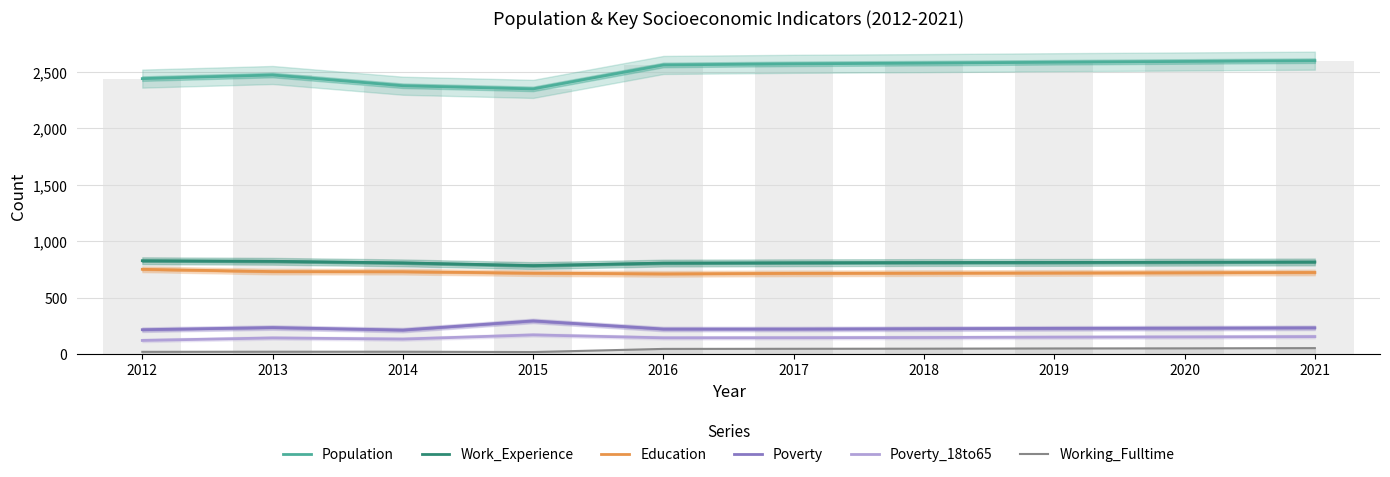

List the labels in order of Work_Experience value, smallest first.

2015, 2016, 2014, 2017, 2018, 2019, 2020, 2021, 2013, 2012